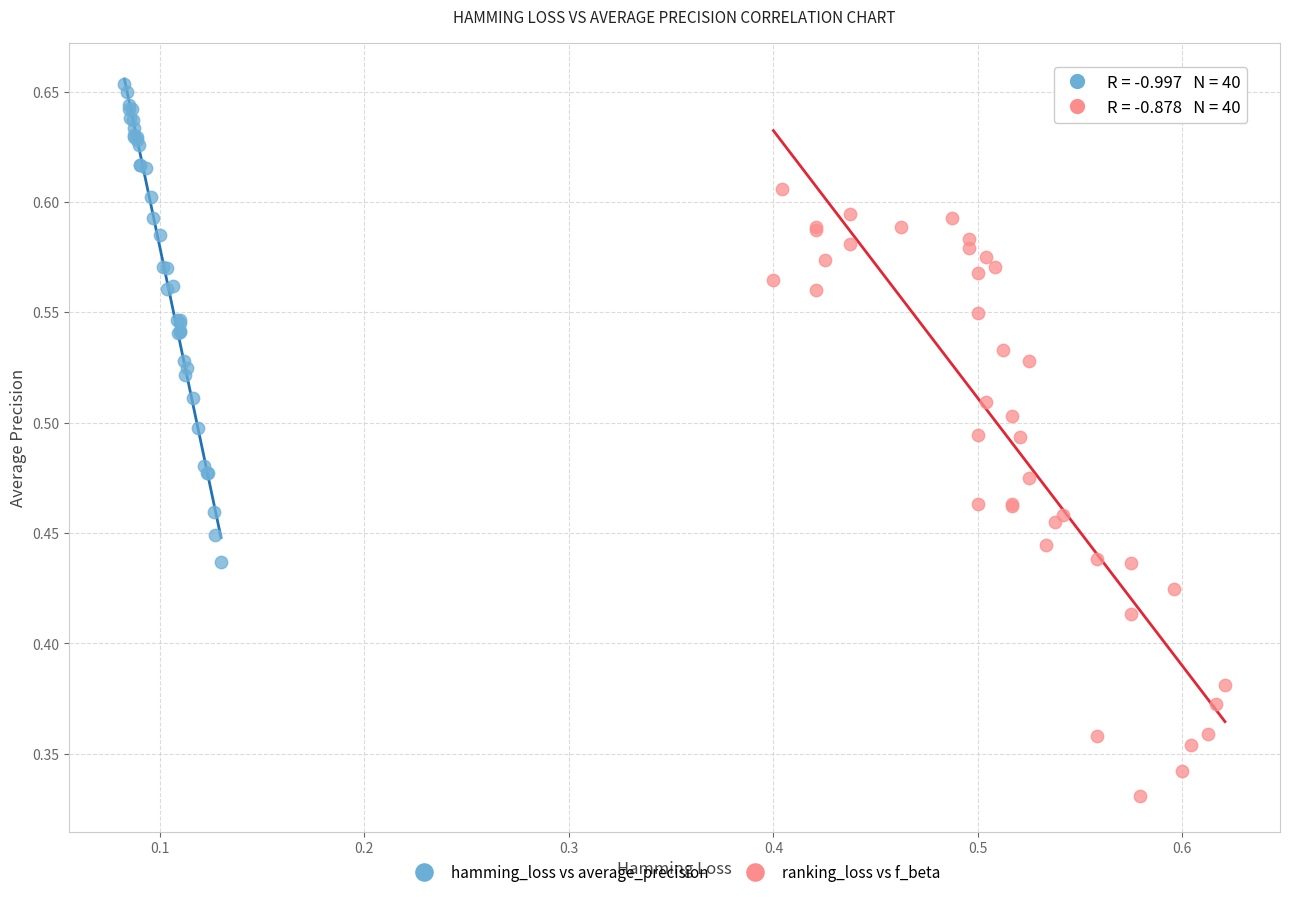

Which series contains the lowest Y value?

ranking_loss vs f_beta